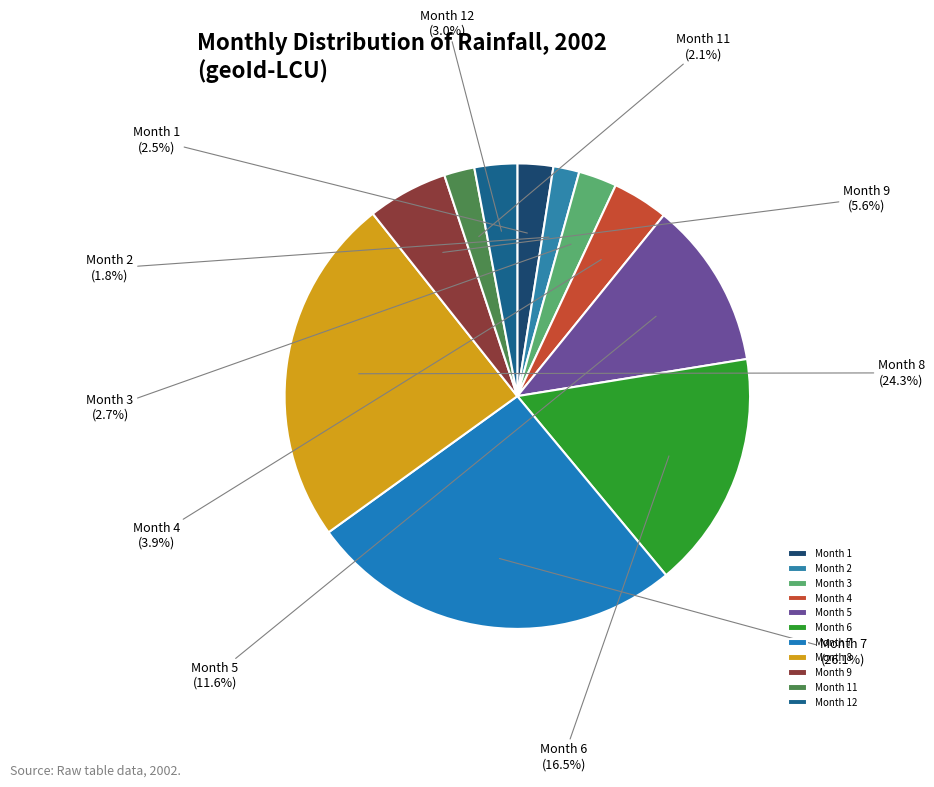

Which has a higher value, Month 1 or Month 6?

Month 6